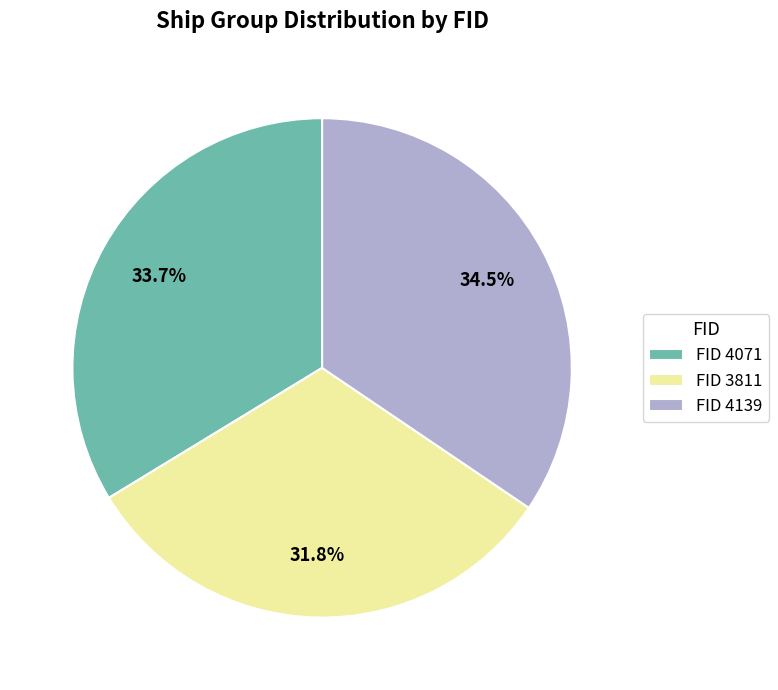

What is the largest slice in the pie chart?

FID 4139